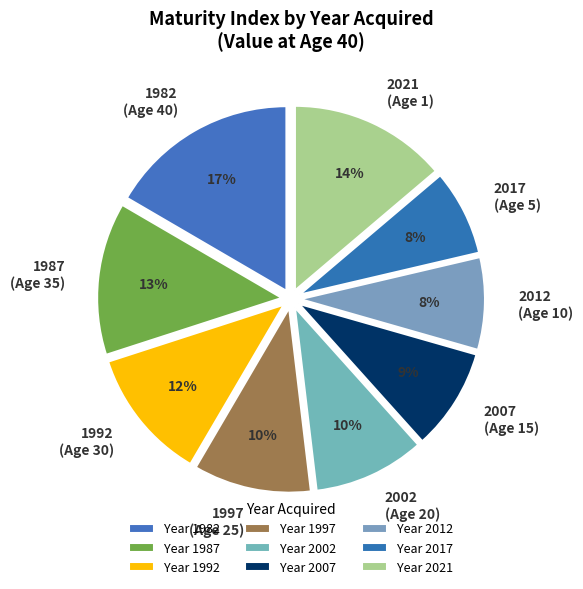

Approximately how many times larger is the value at 2021 (Age 1) compared to 2017 (Age 5)?

1.8